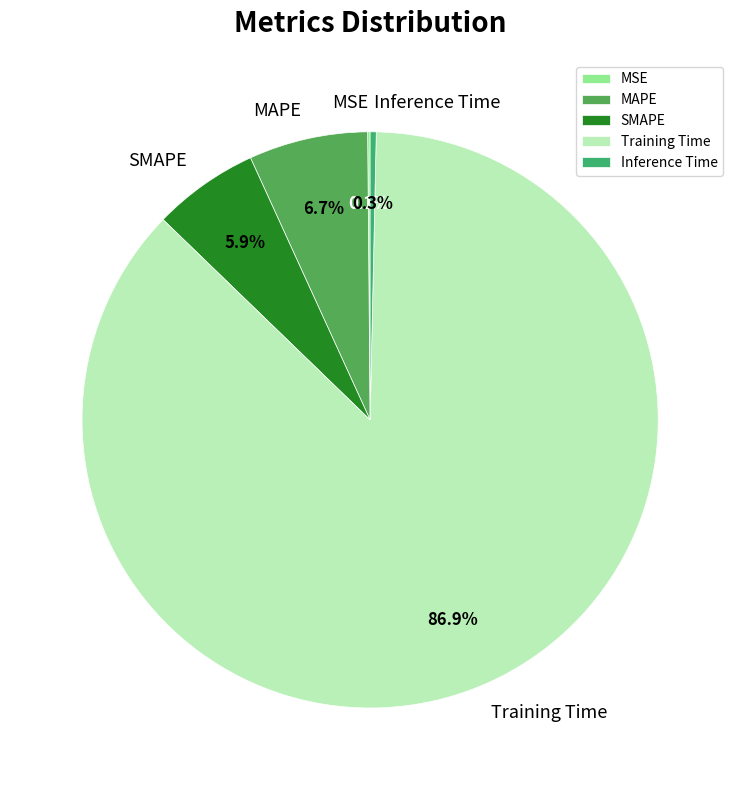

To the nearest percent, what portion does Training Time represent?

87%